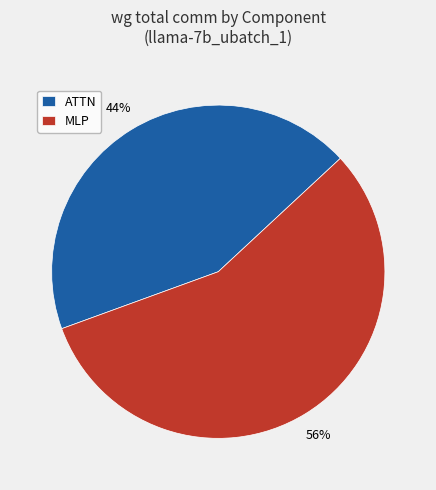

Combined, do MLP and ATTN account for over 50%?

Yes